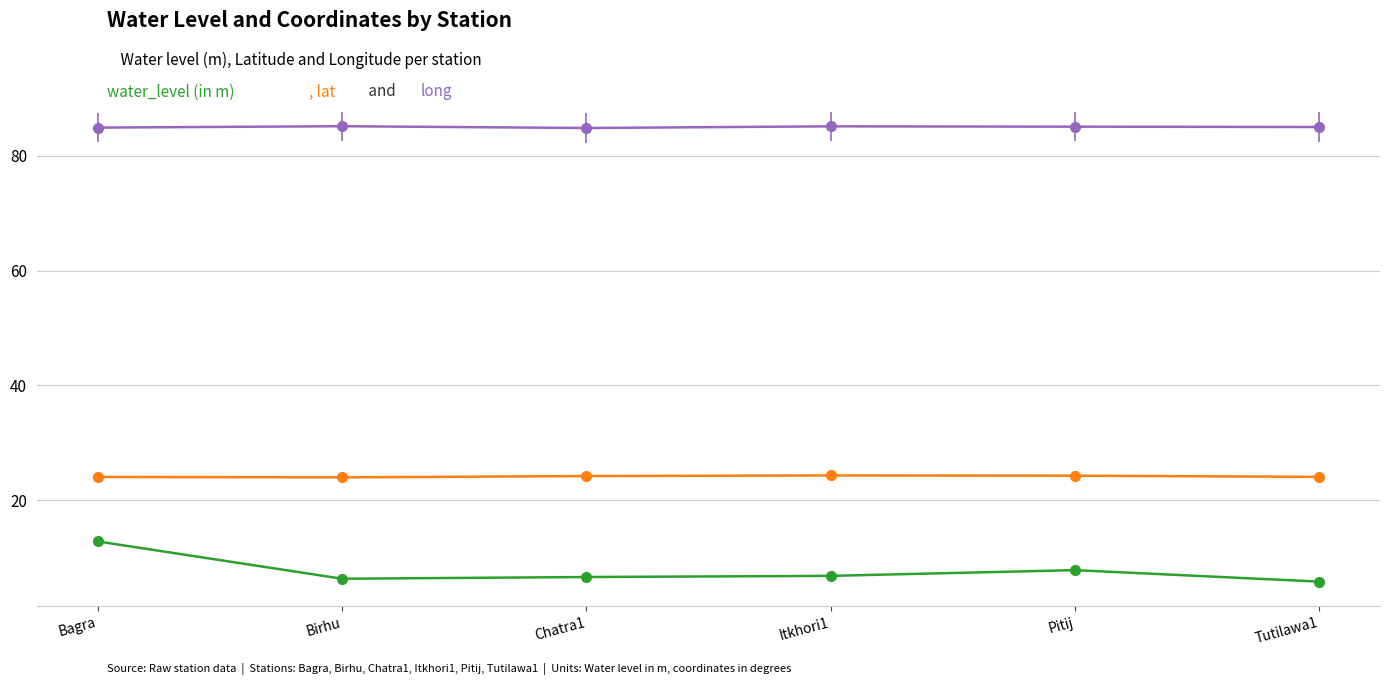

What is the spread (max minus min) of values at Birhu?

78.9